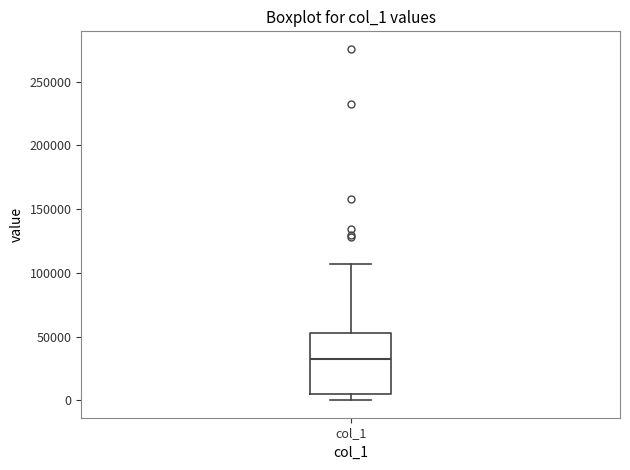

Transcribe this box plot: give where the median line is, the range the box spans, and where the two whiskers end, as read against the y-axis. The values are not printed on the chart, so give them approximately, as read against the axis.

median 30000, box 5000 to 55000, whiskers 0 to 105000